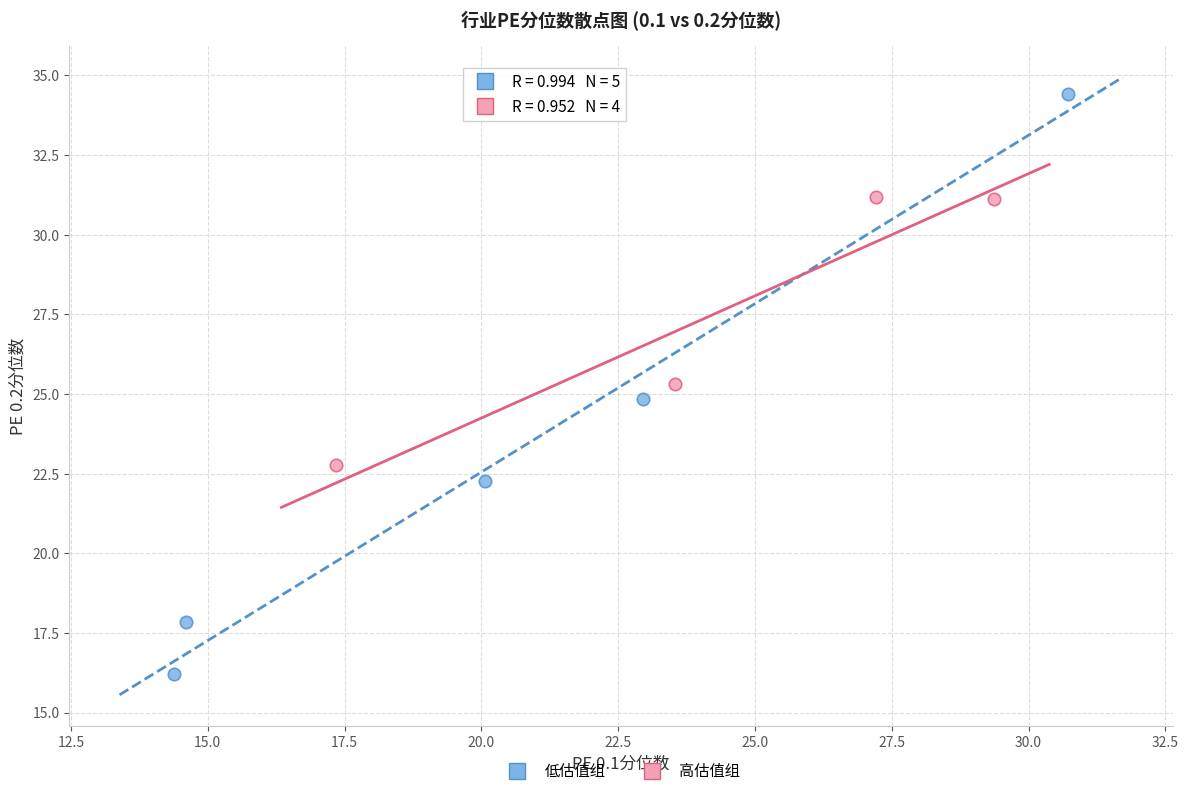

Which series reaches the maximum Y coordinate?

低估值组